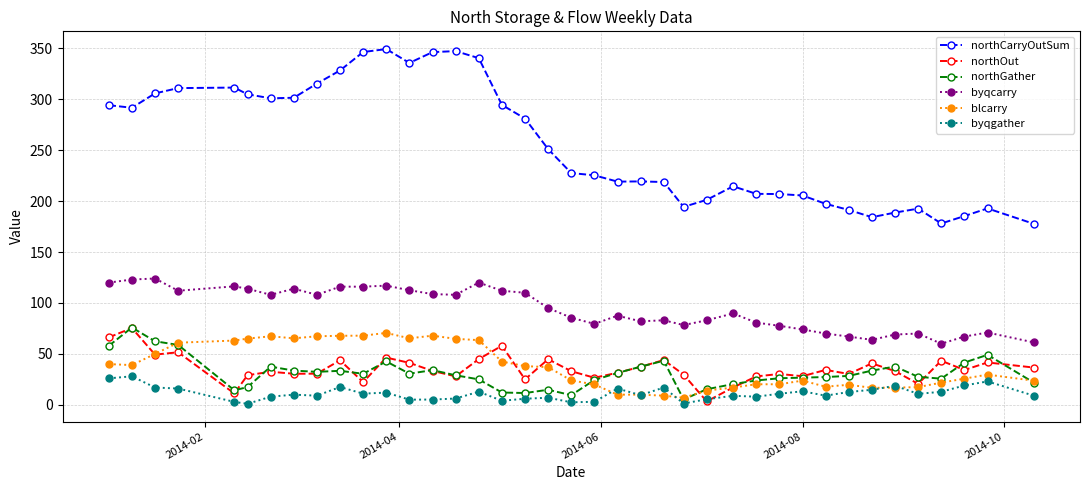

How many data points in byqcarry are less than 89?

19